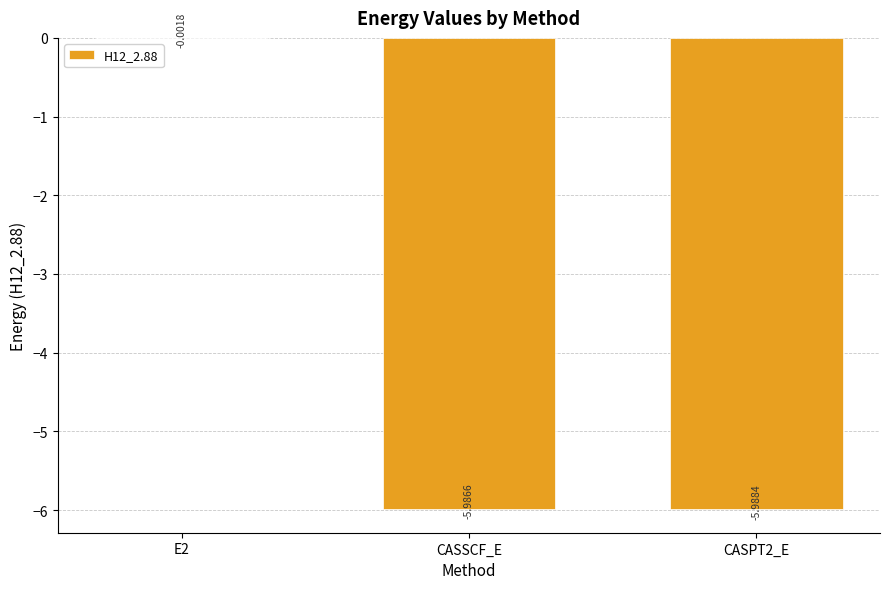

Are the bars grouped side by side (vs. stacked)?

No